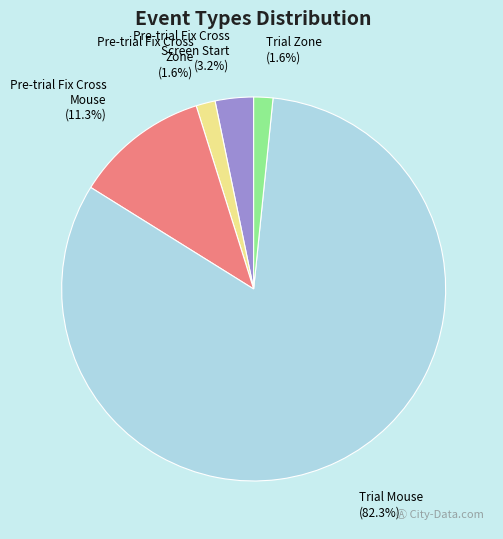

Which slice is the largest?

Trial Mouse